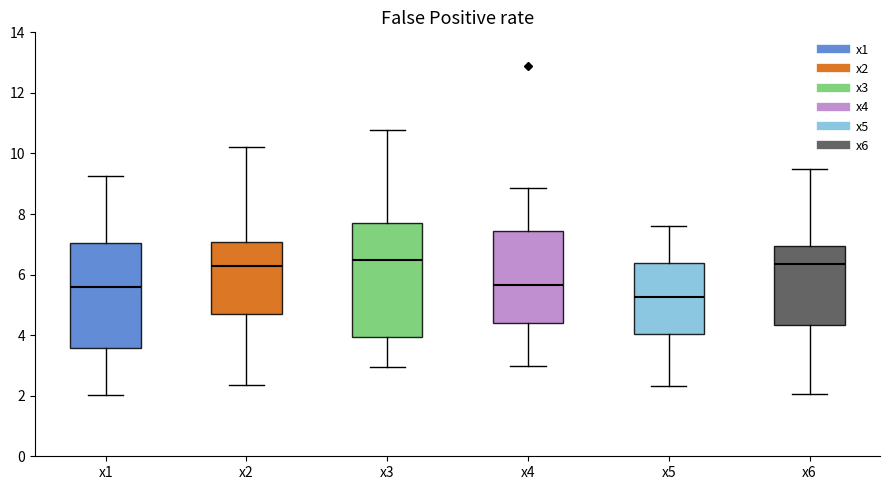

Where does the median line of the box for x6 sit on the y-axis? The values are not printed on the chart, so give them approximately, as read against the axis.

6.4